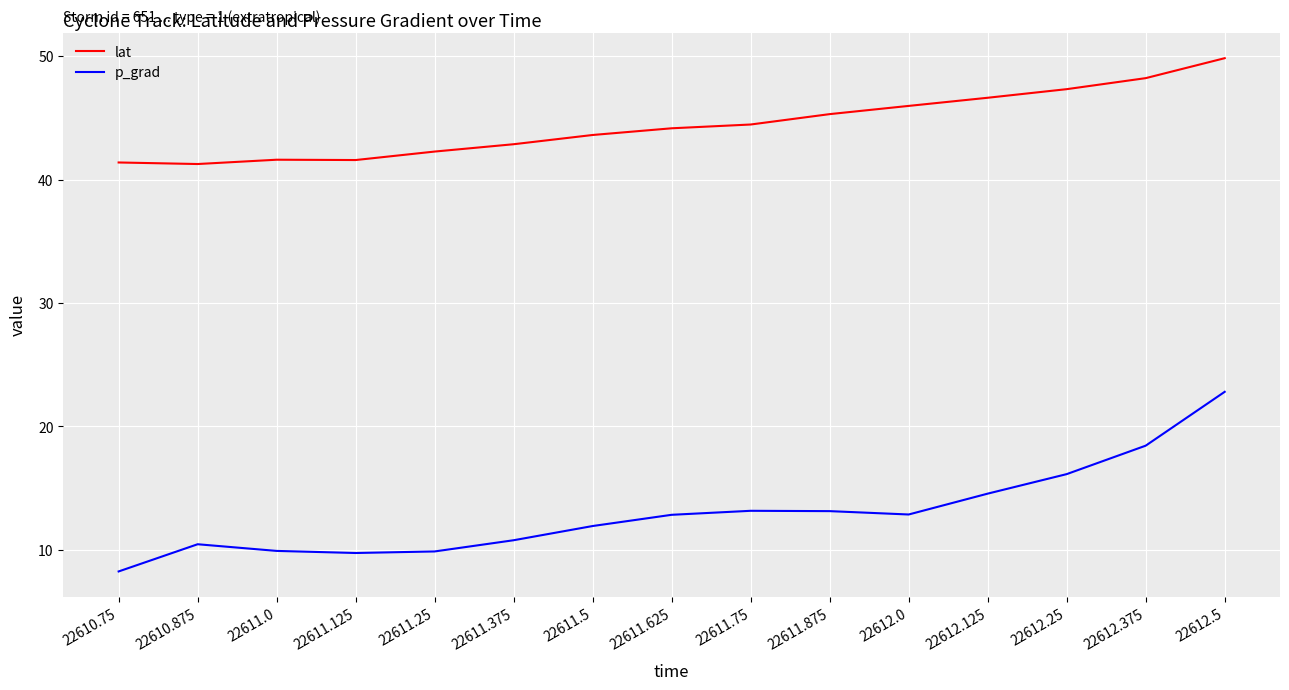

True or false: lat has a value of 64.0 at 22611.5.

False